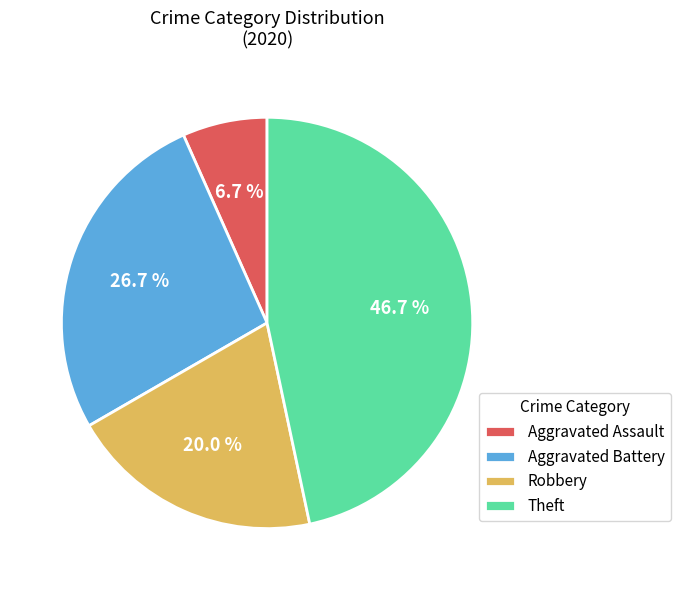

What is the smallest slice in the pie chart?

Aggravated Assault